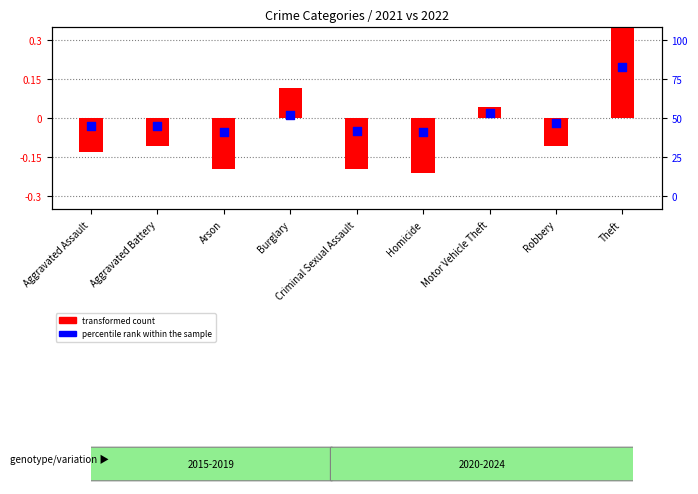

What is the total value across all series at Criminal Sexual Assault?

-0.2